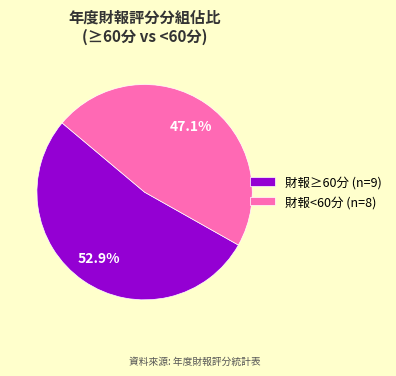

Is there any slice that represents more than half of the pie?

Yes